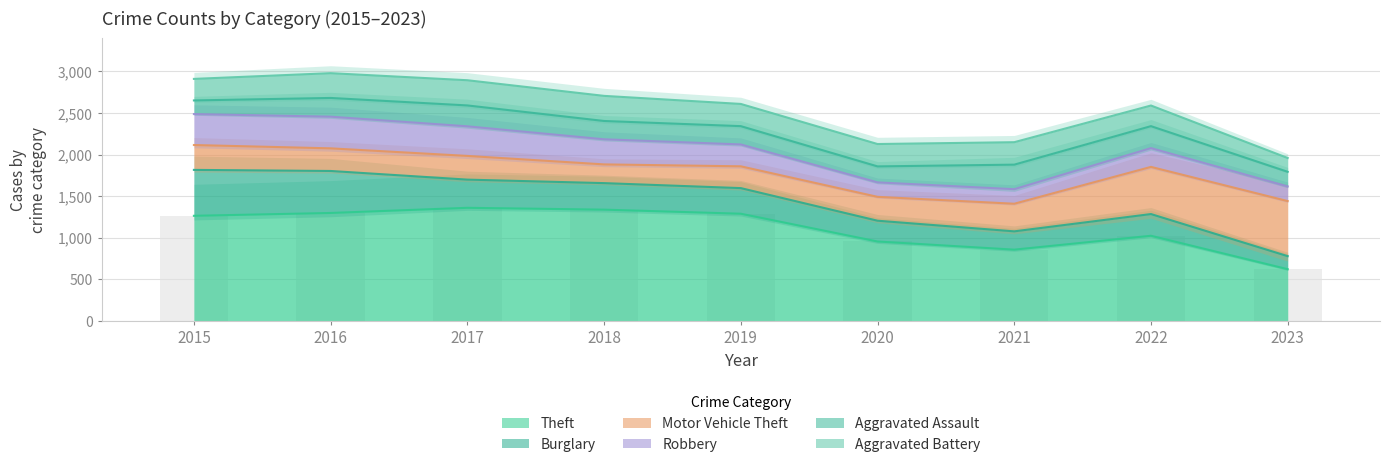

Does the chart contain any negative values?

No